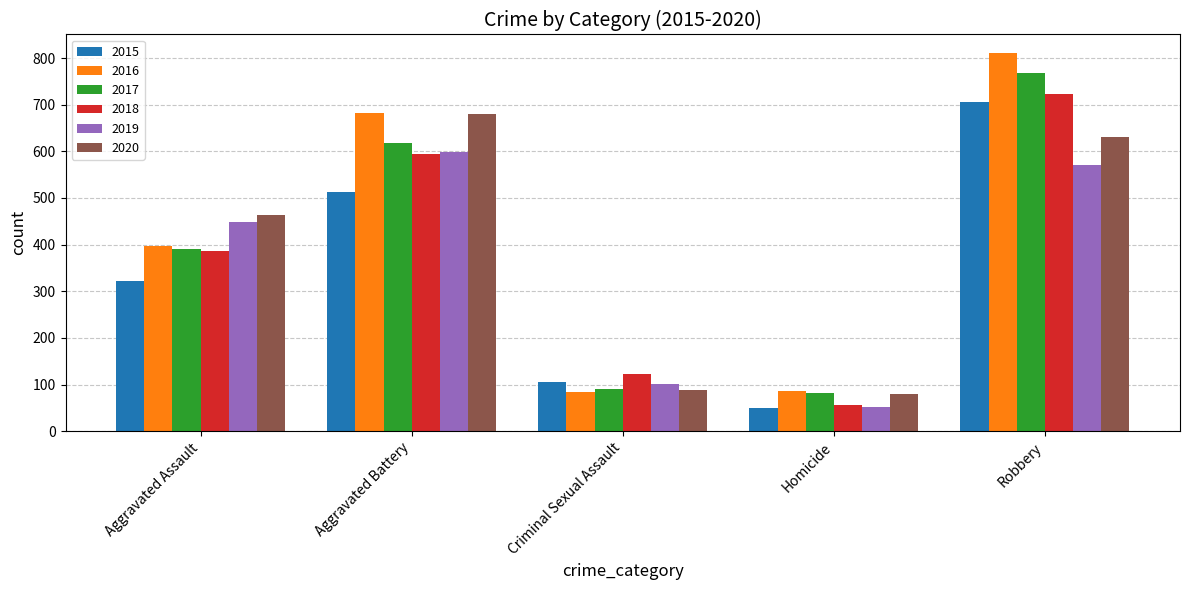

Are the bars horizontal?

No